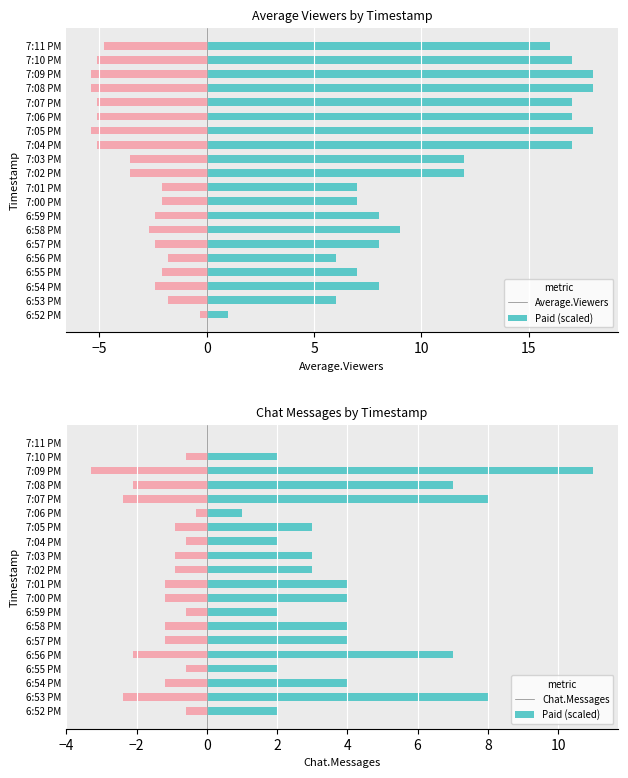

List the series in order of their peak value, lowest first.

Paid, Chat.Messages, Average.Viewers